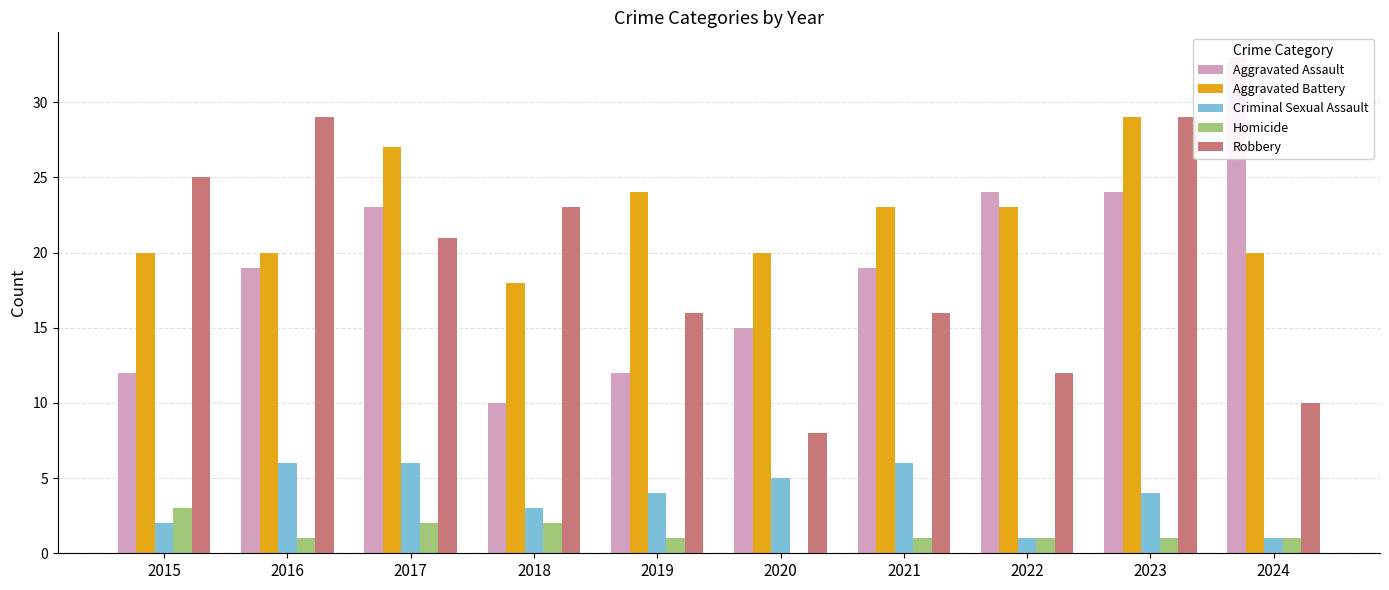

What is the total value across all series at 2023?

87